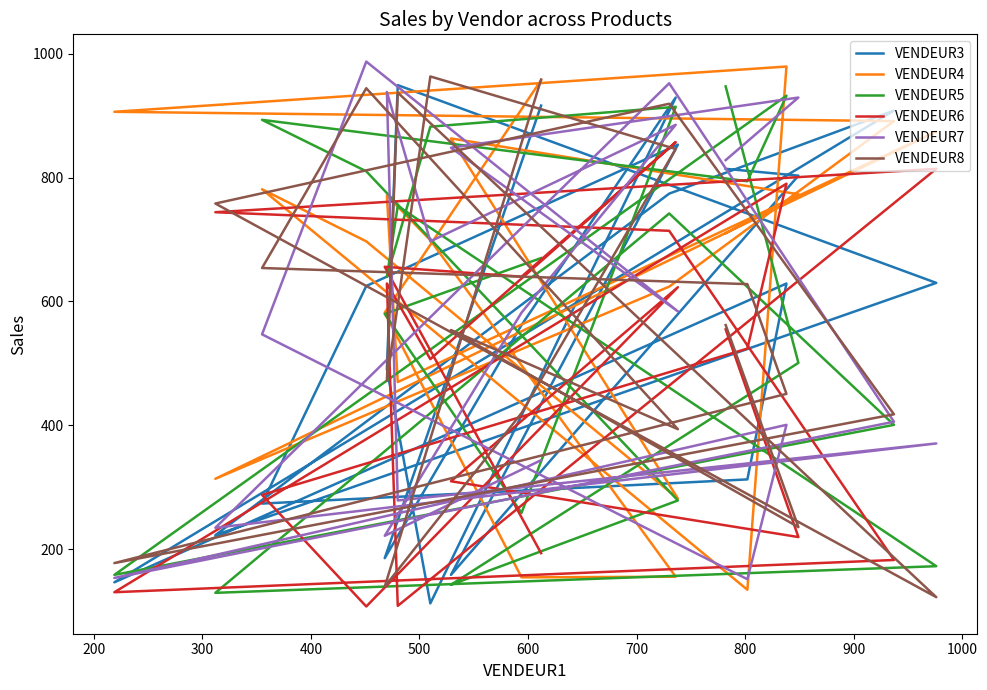

The value of VENDEUR6 at 400 is 1099. True or false?

False